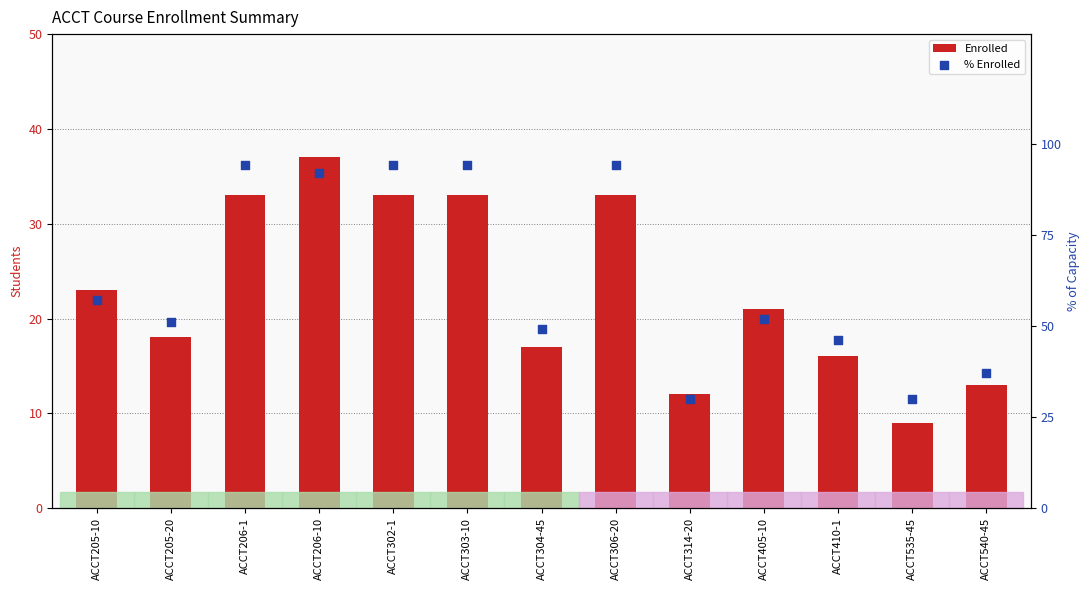

Which series reaches the minimum Y coordinate?

Enrolled